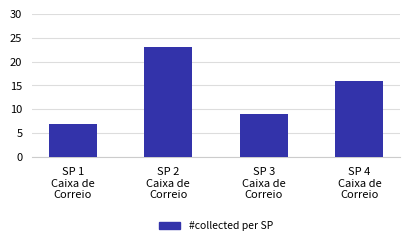

Rank the categories by value from highest to lowest.

SP 2
Caixa de
Correio, SP 4
Caixa de
Correio, SP 3
Caixa de
Correio, SP 1
Caixa de
Correio